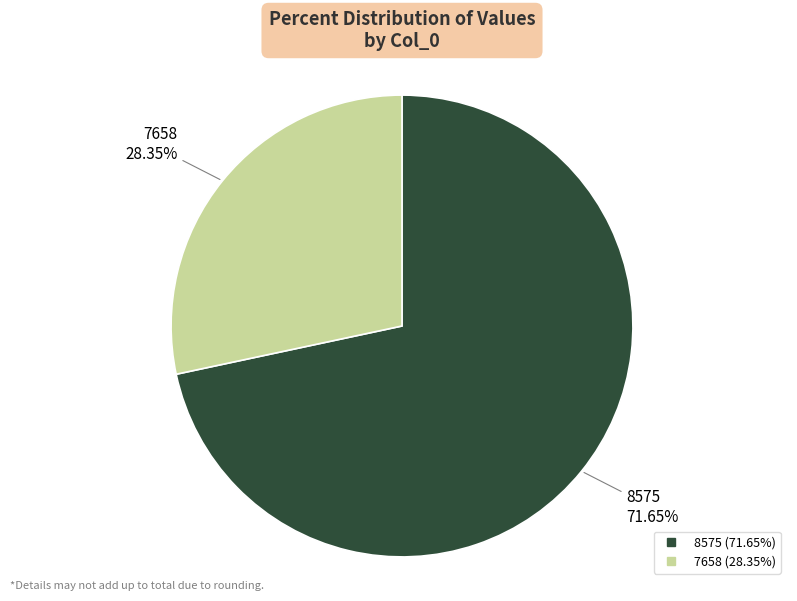

What percentage is the 7658 slice, to the nearest percent?

28%